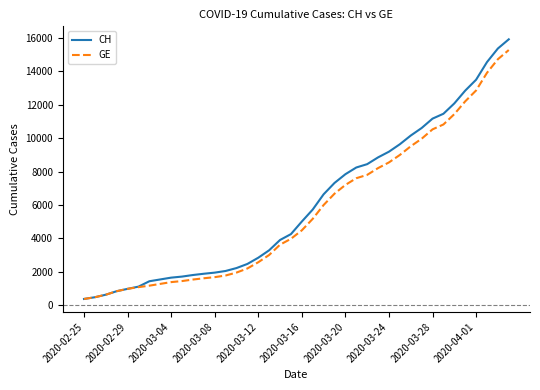

What is the greatest value displayed?

15926